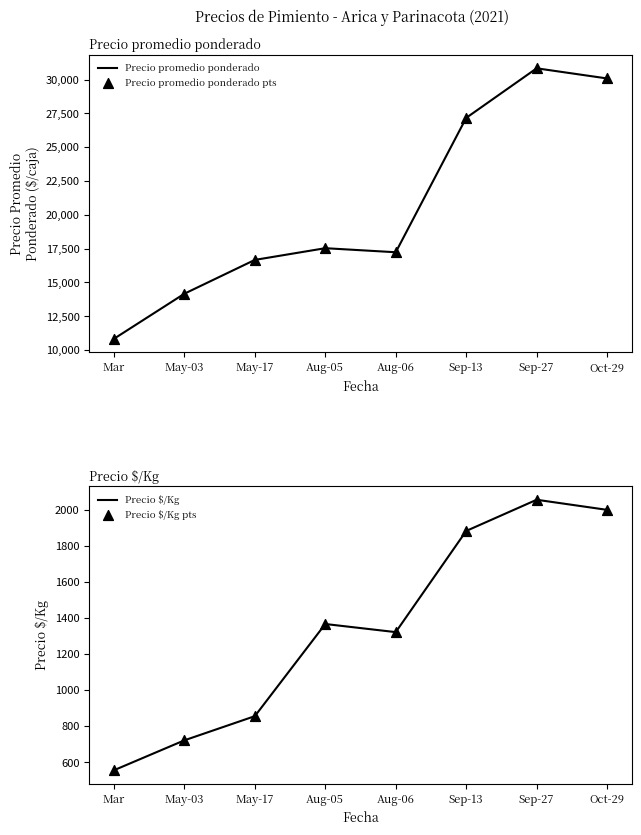

Which series contains the highest Y value?

Precio promedio ponderado